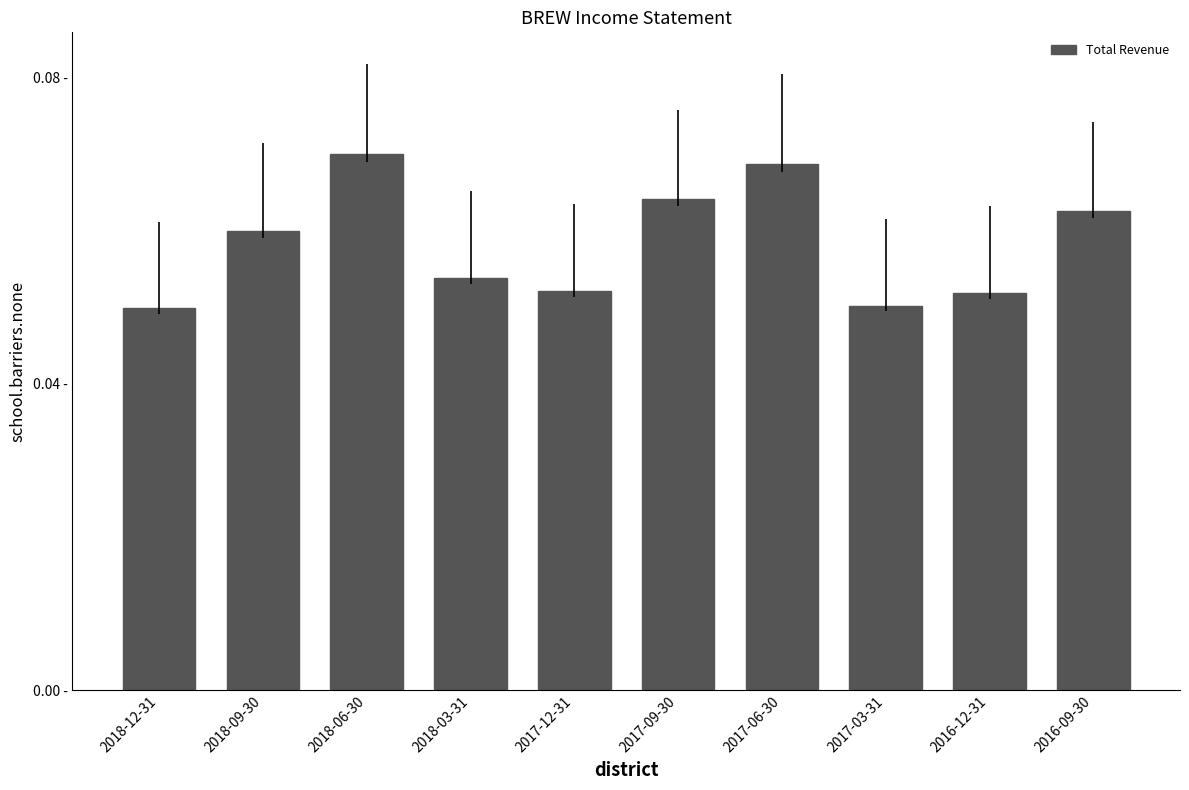

What is the label of the 8th bar from the left?

2017-03-31